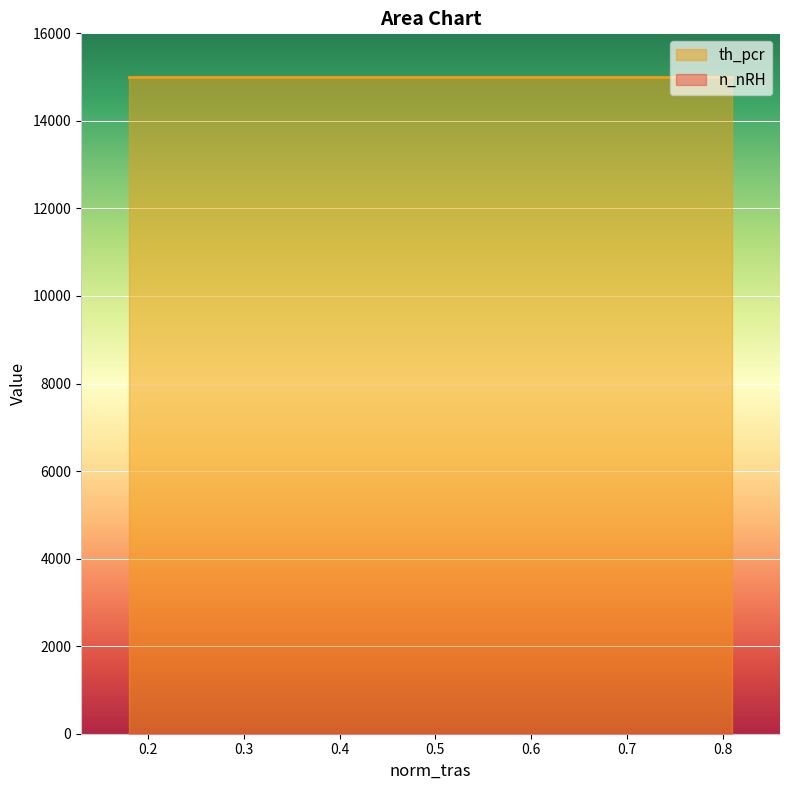

Where is n_nRH nearest to the value 1?

0.18